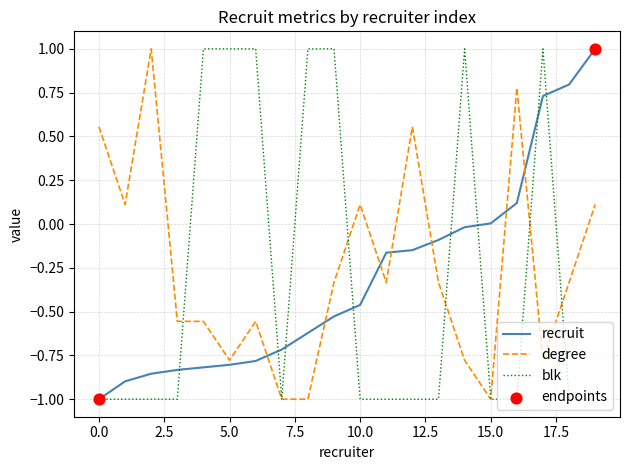

Which series ends up on top after the final intersection of degree and recruit?

recruit